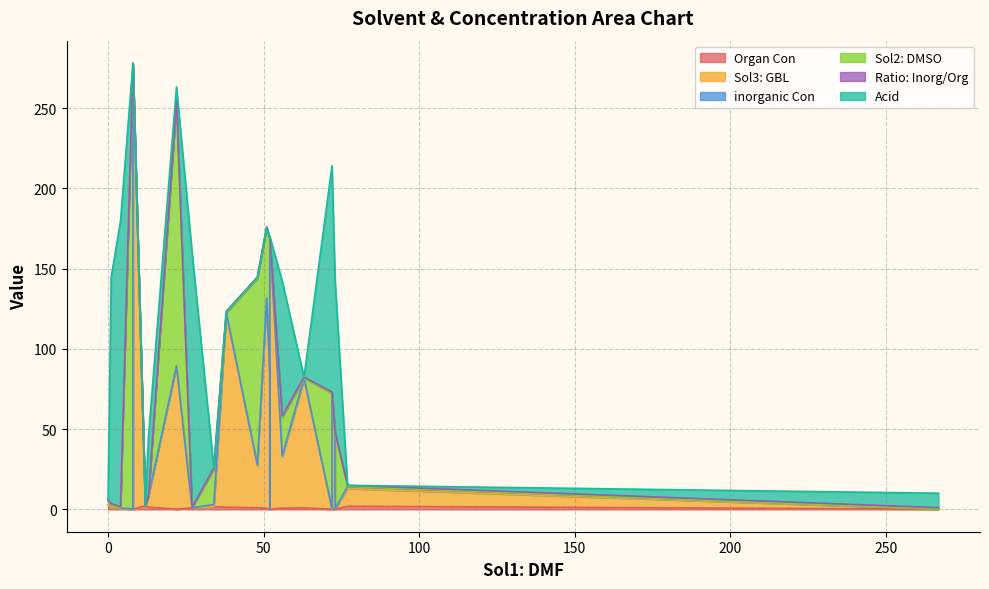

Does the chart display data point markers on the line(s)?

No